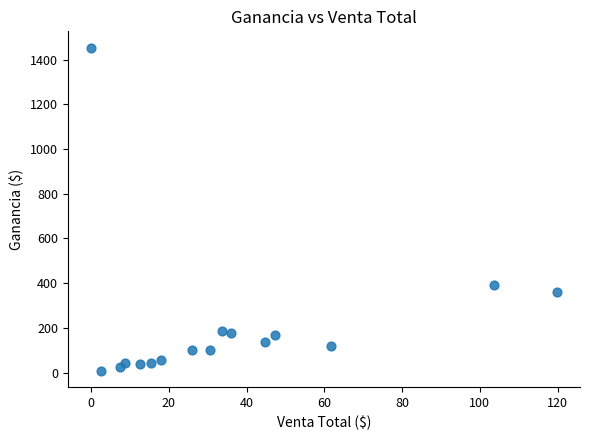

What Y value in the scatter plot is closest to 730?

392.1